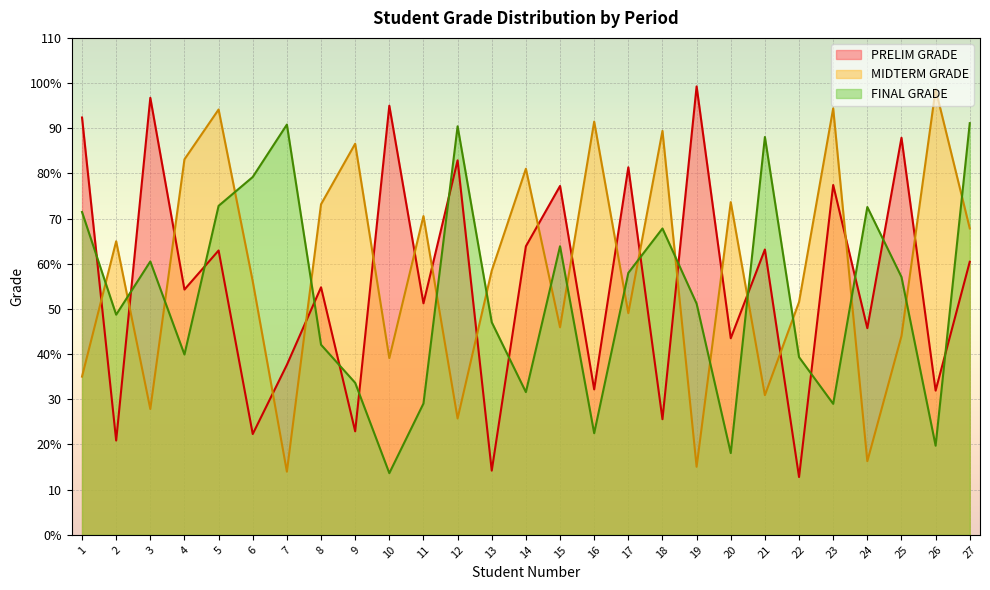

Which category has the lowest value across all series?

22